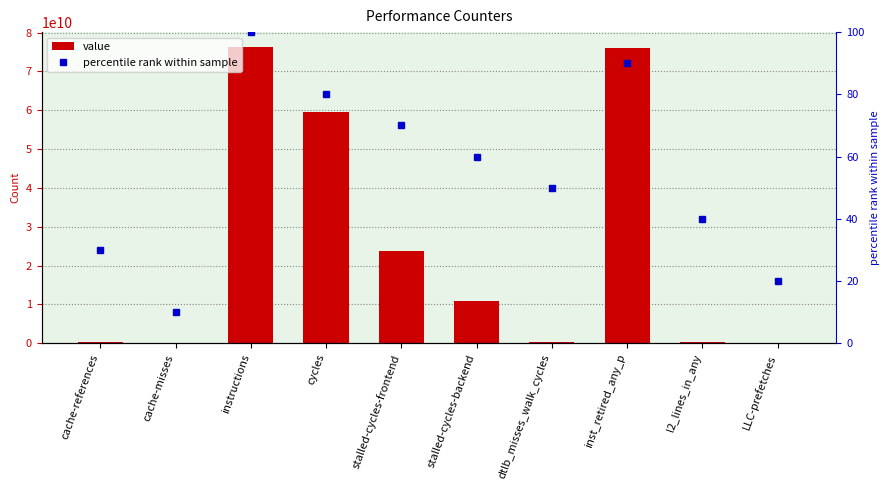

The value of value at dtlb_misses_walk_cycles is 193702745. True or false?

False